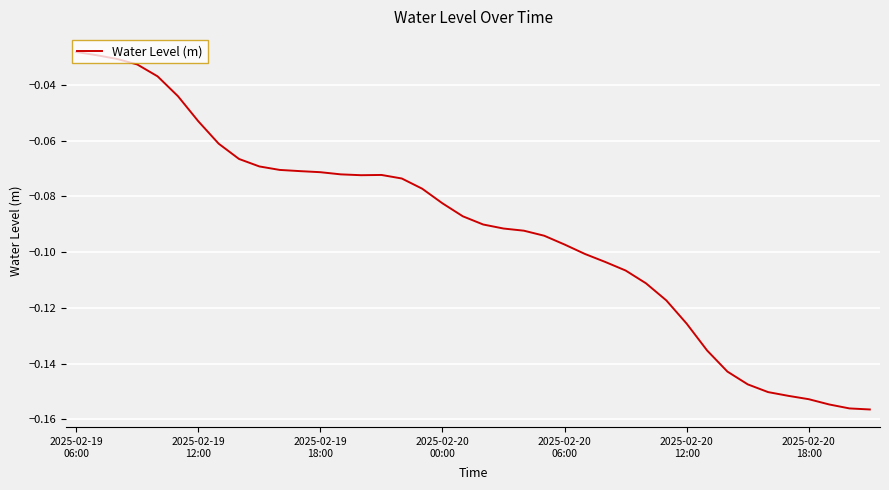

What is the minimum value shown in the chart?

-0.2